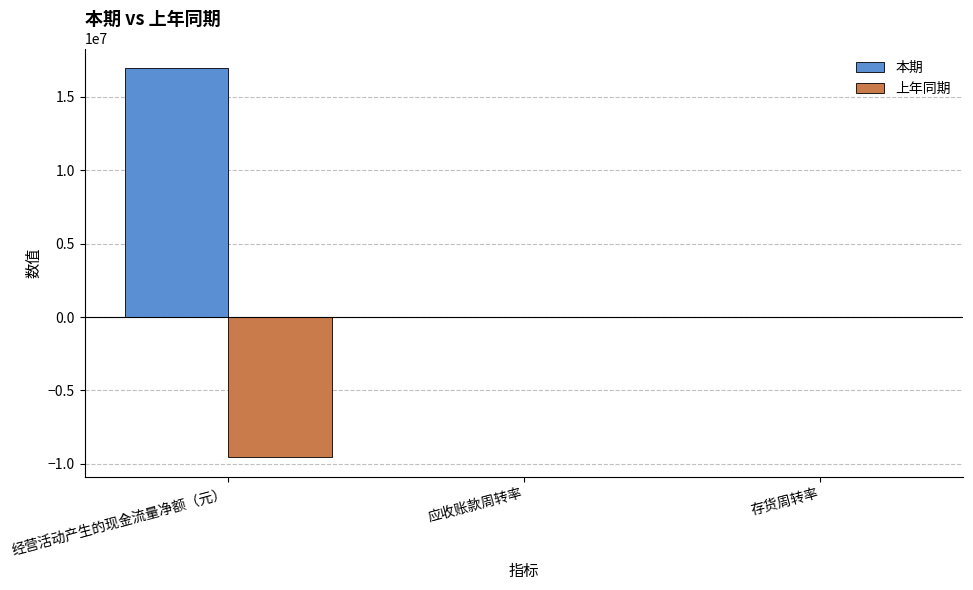

Which series changed the most between 经营活动产生的现金流量净额（元） and 存货周转率?

本期